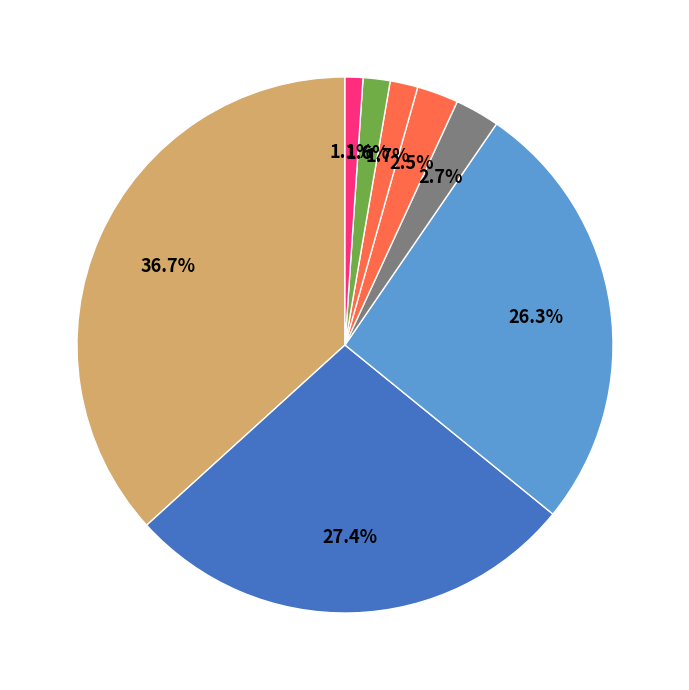

How many slices are in this pie chart?

8